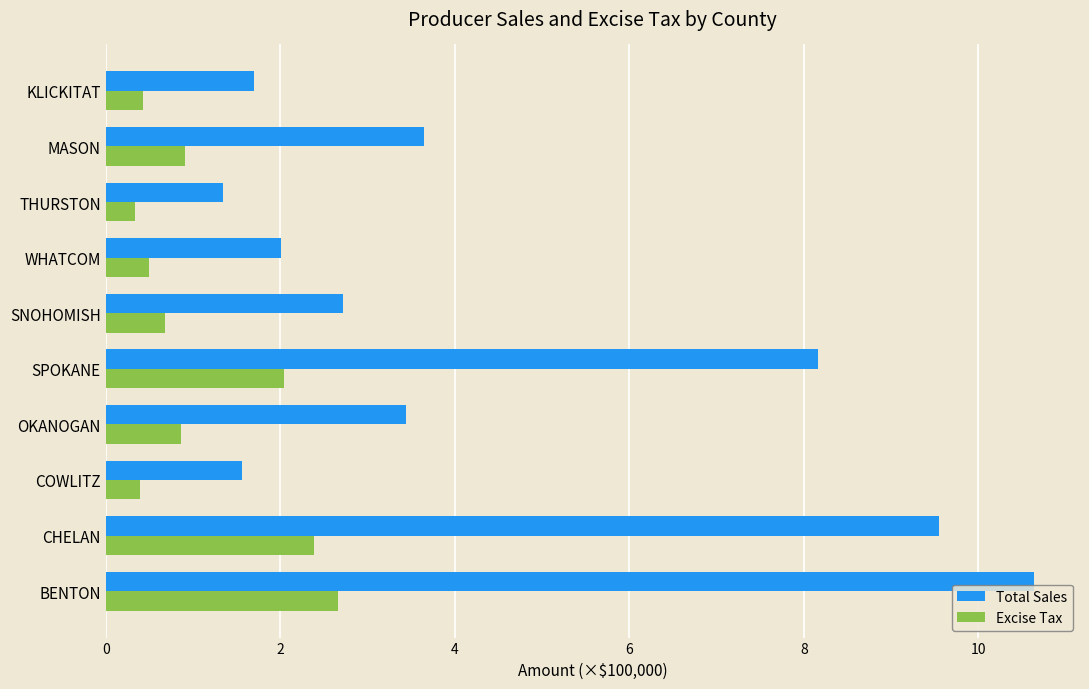

Rank the series at WHATCOM from lowest to highest value.

Excise Tax, Total Sales